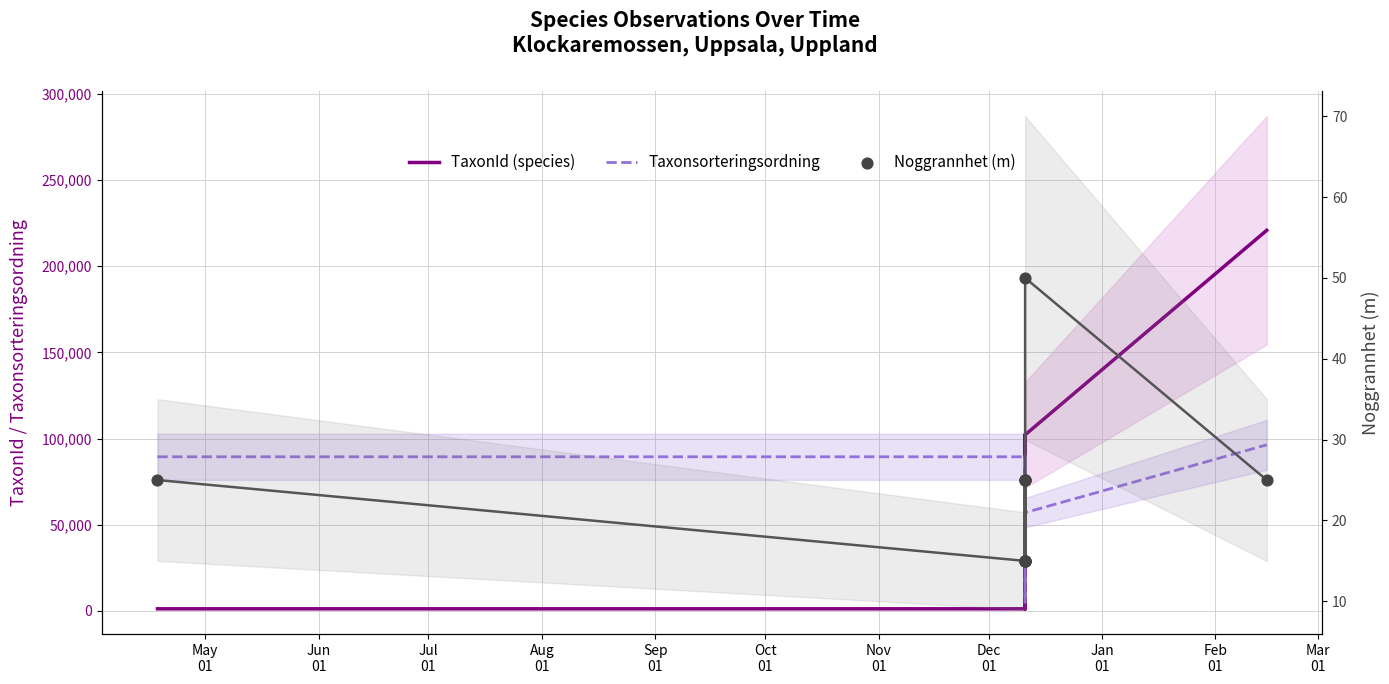

Is the value of Noggrannhet (m) at Jan
01 greater than the value of TaxonId (species) at Jul
01?

No